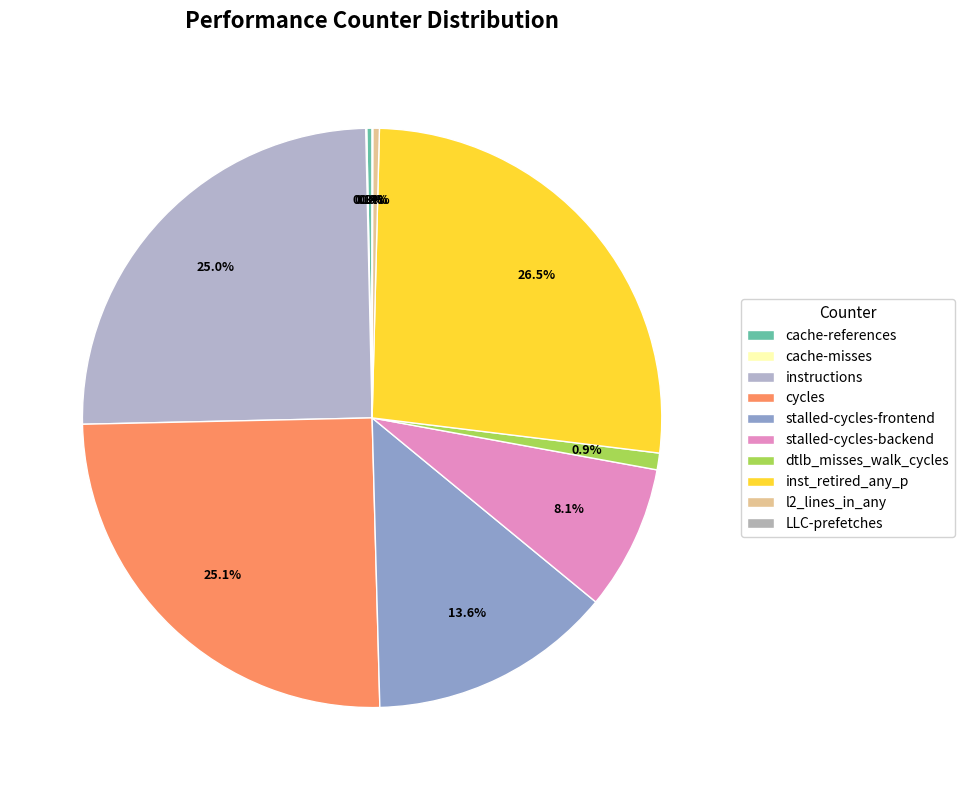

True or false: instructions accounts for 25% of the total.

True